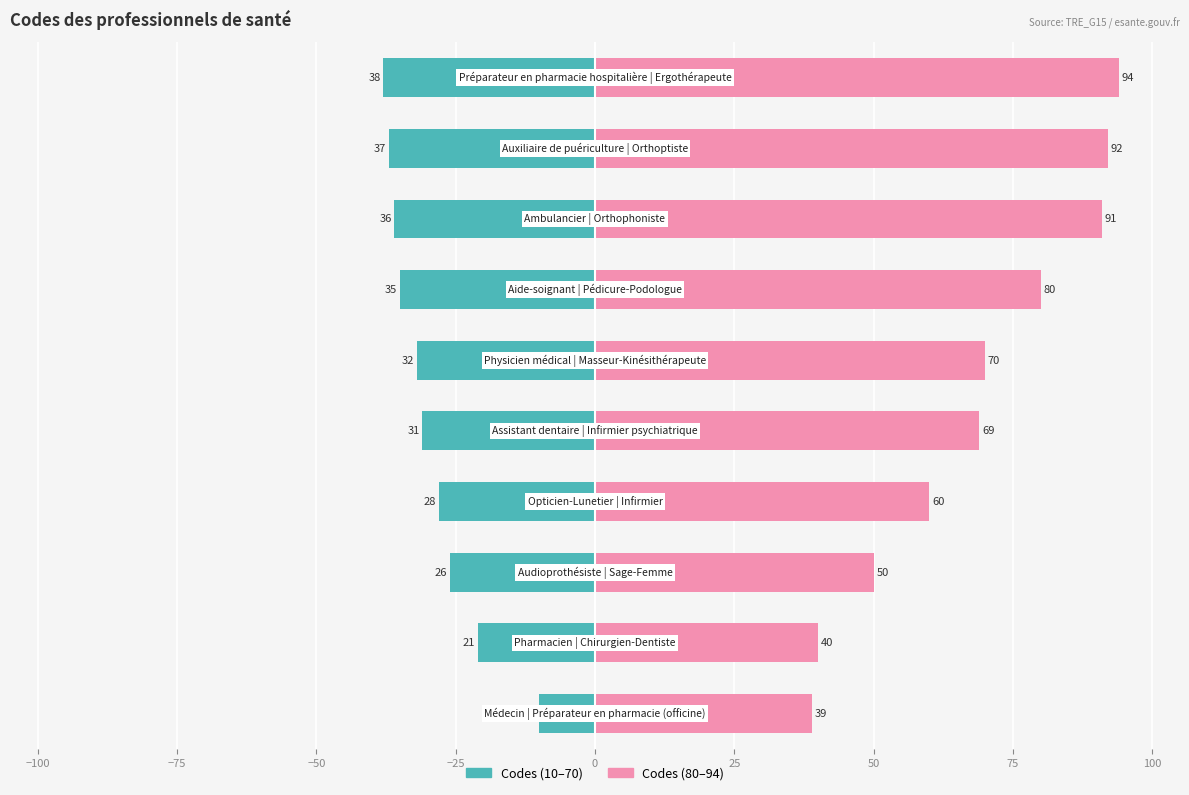

What is the label of the 8th bar from the left?

50